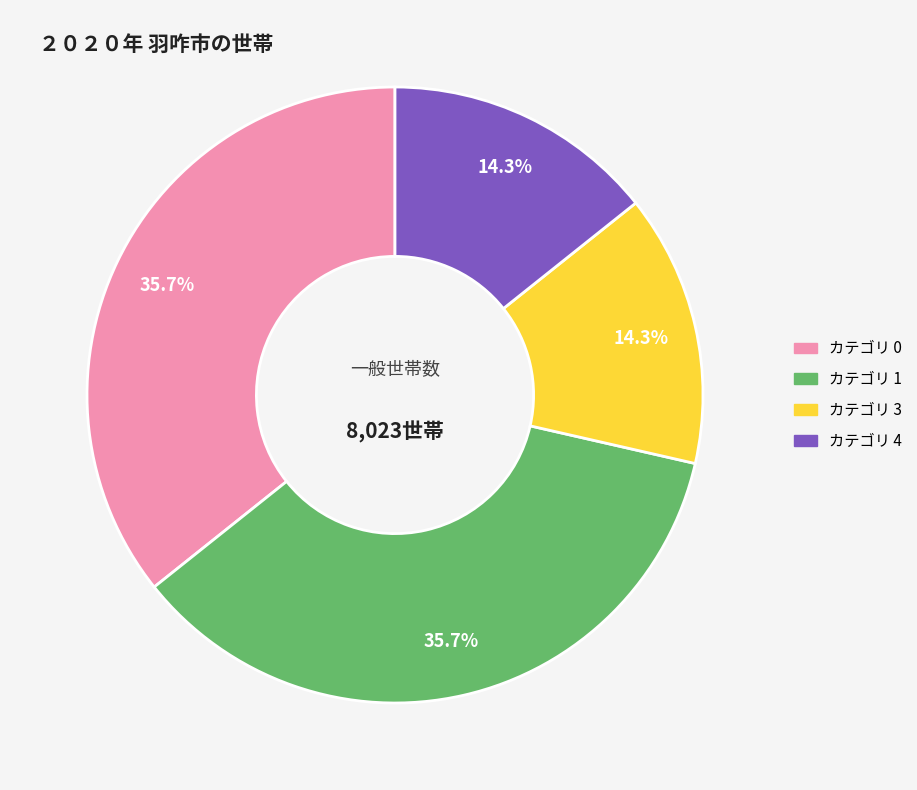

Is there a majority slice in this chart?

No